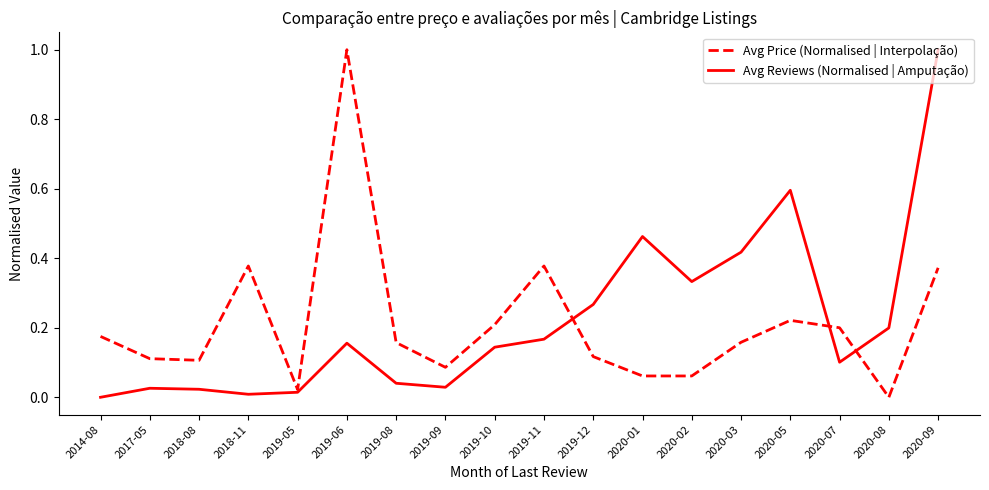

The Avg Reviews (Normalised | Amputação) series shows 0.4 at 2020-05. True or false?

False